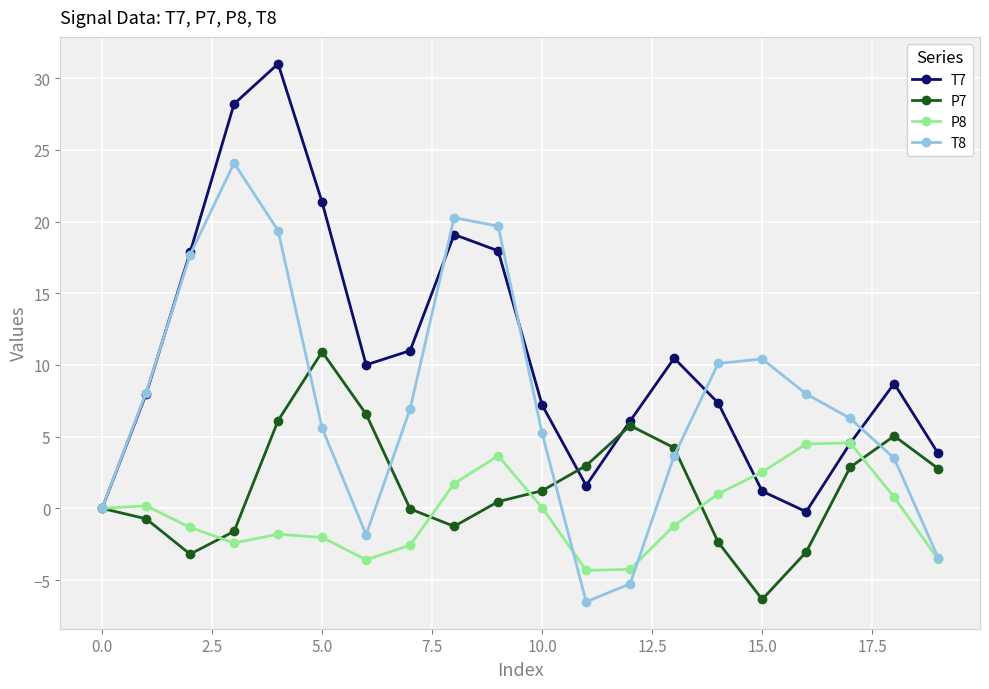

What is the highest value of the T7 series?

31.0